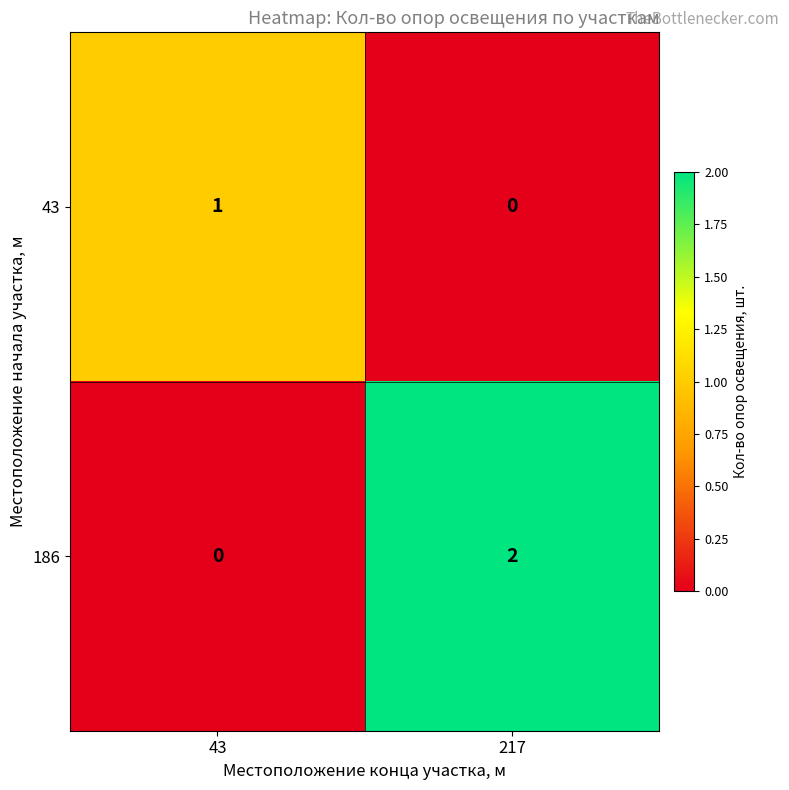

Where is 43 nearest to the value 0?

217